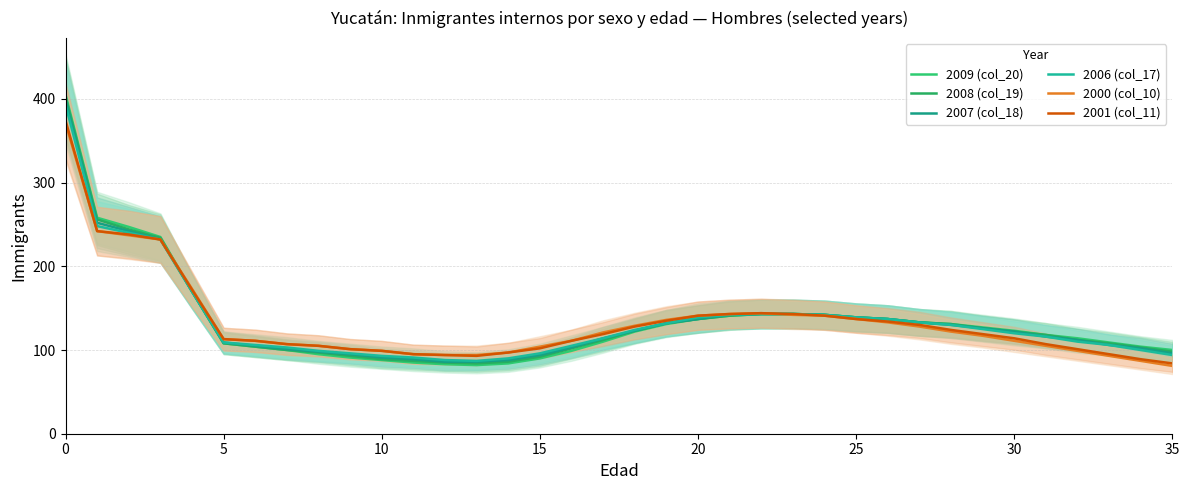

What is the greatest value displayed?

405